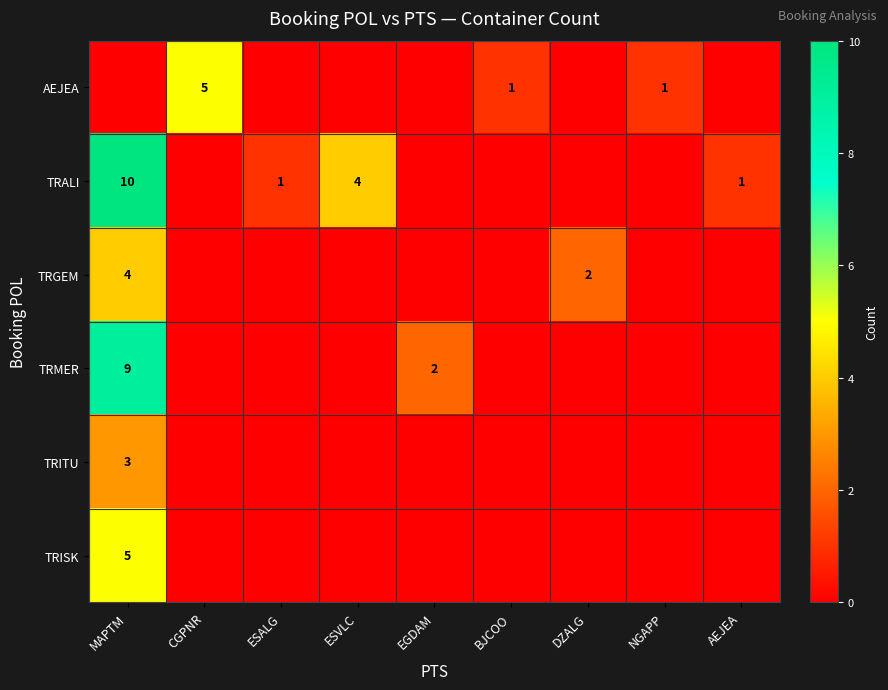

How many categories are shown in the chart?

9